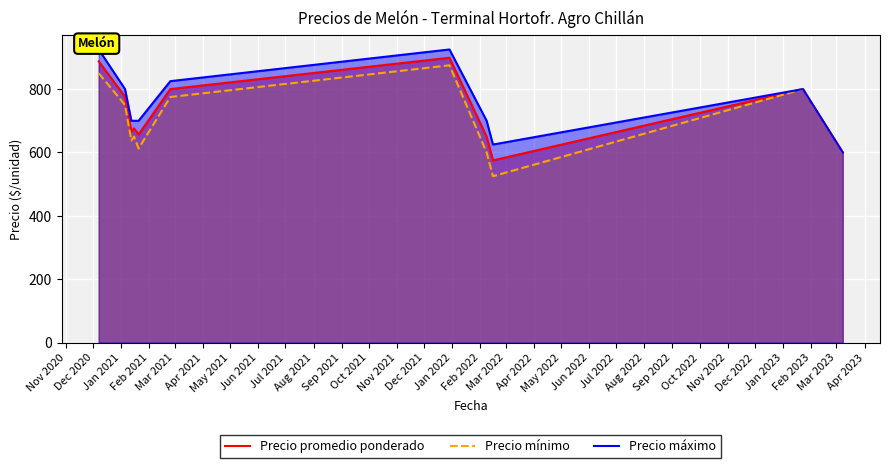

True or false: Precio máximo and Precio promedio ponderado intersect in this chart.

False